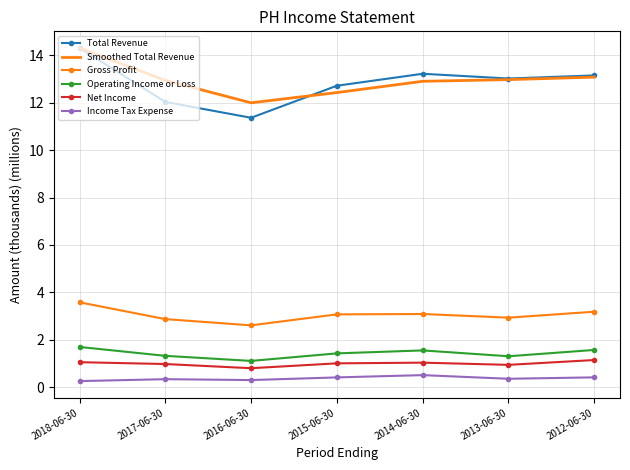

What is the maximum value shown in the chart?

14.3